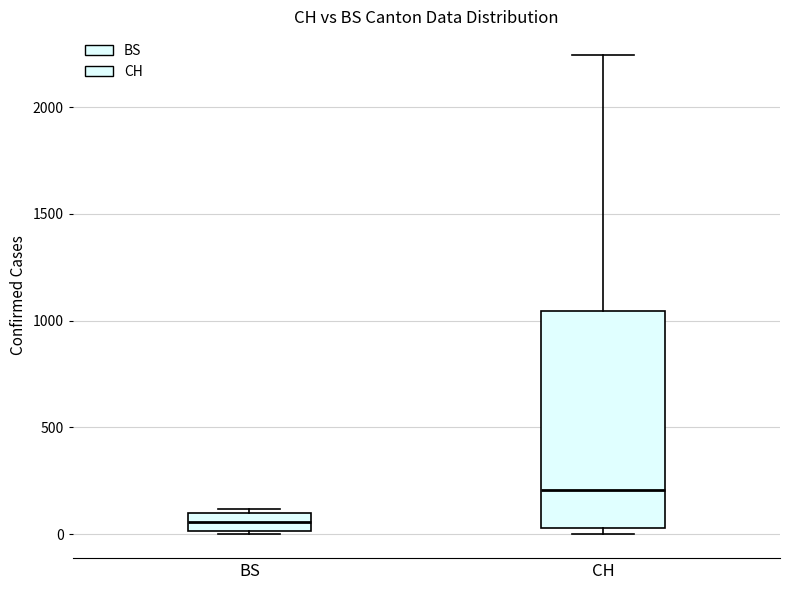

Which box is the tallest, from its lower edge to its upper edge?

CH